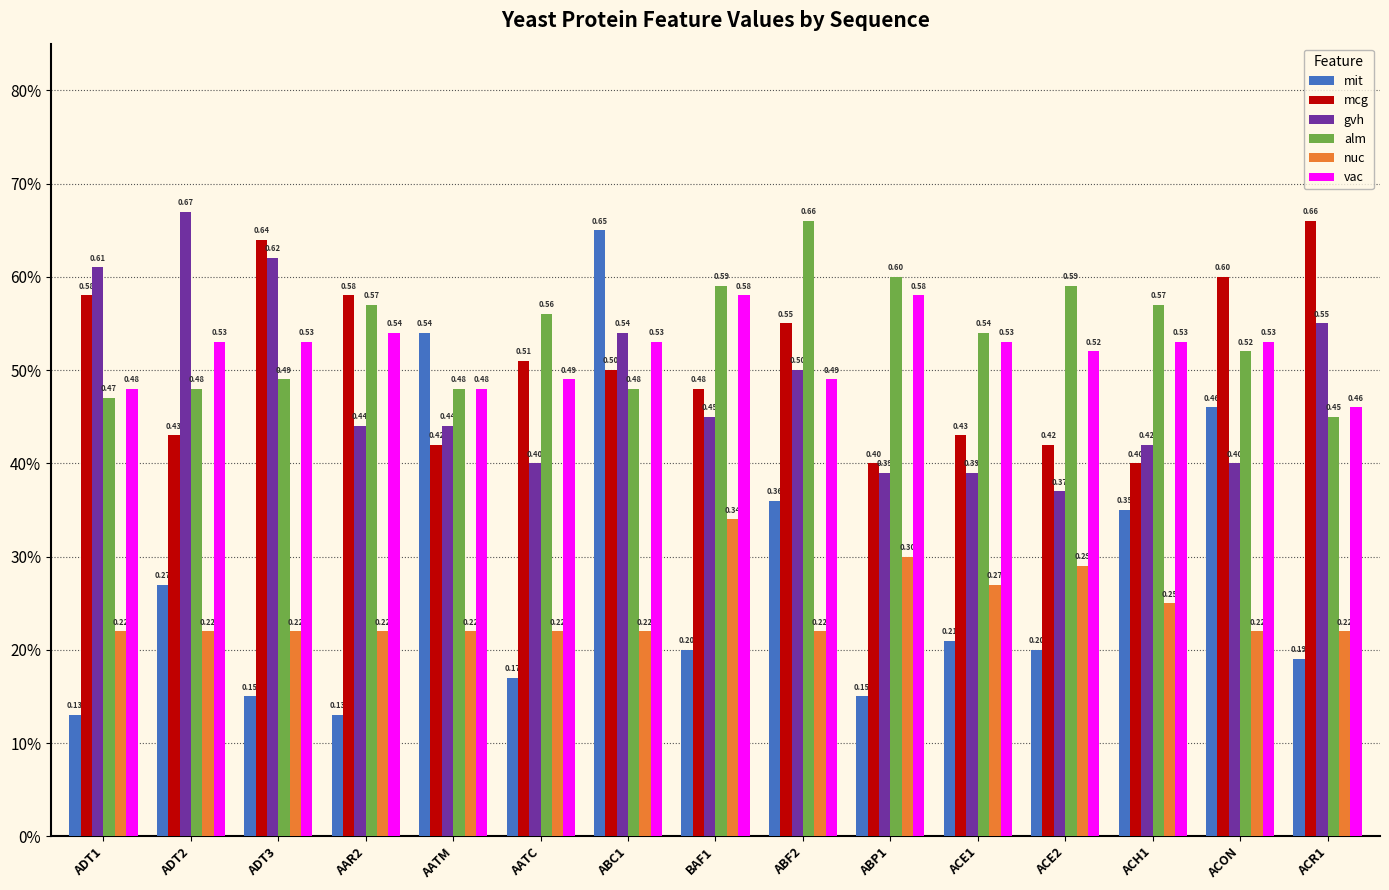

Are the bars grouped side by side (vs. stacked)?

Yes